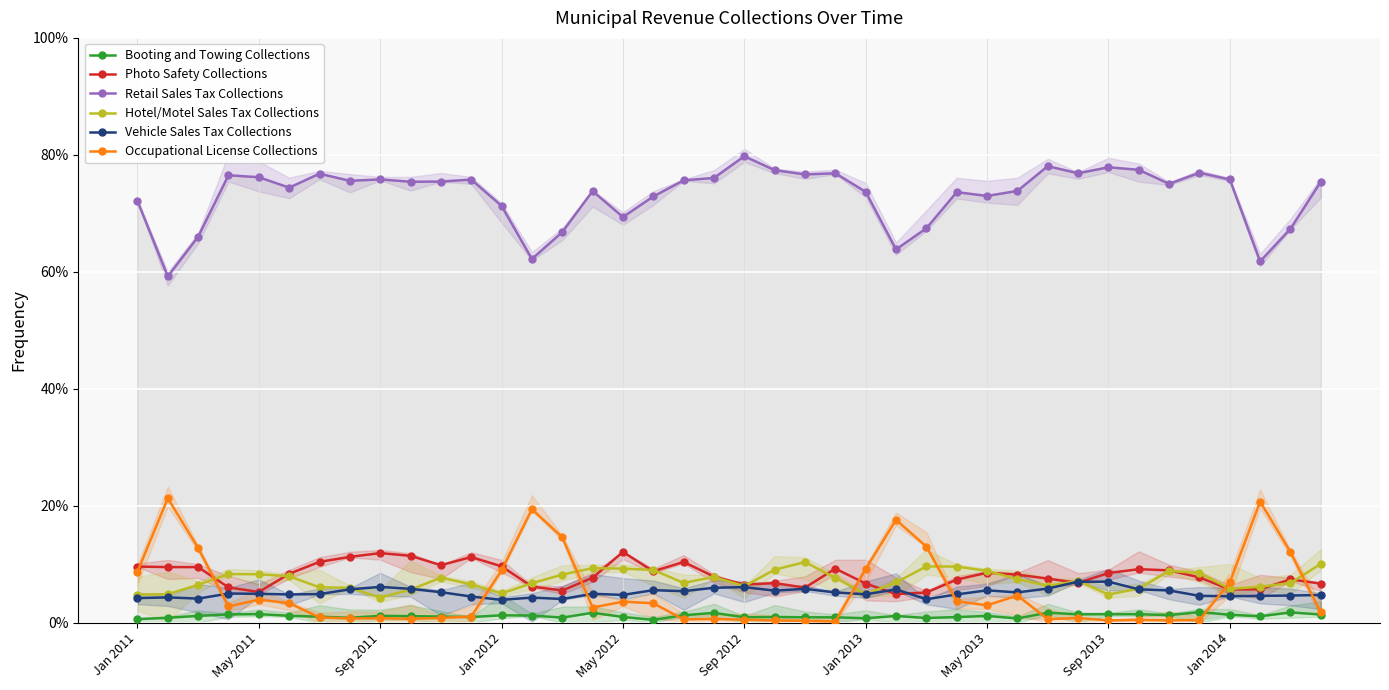

How many values in the Photo Safety Collections series are below 8?

20